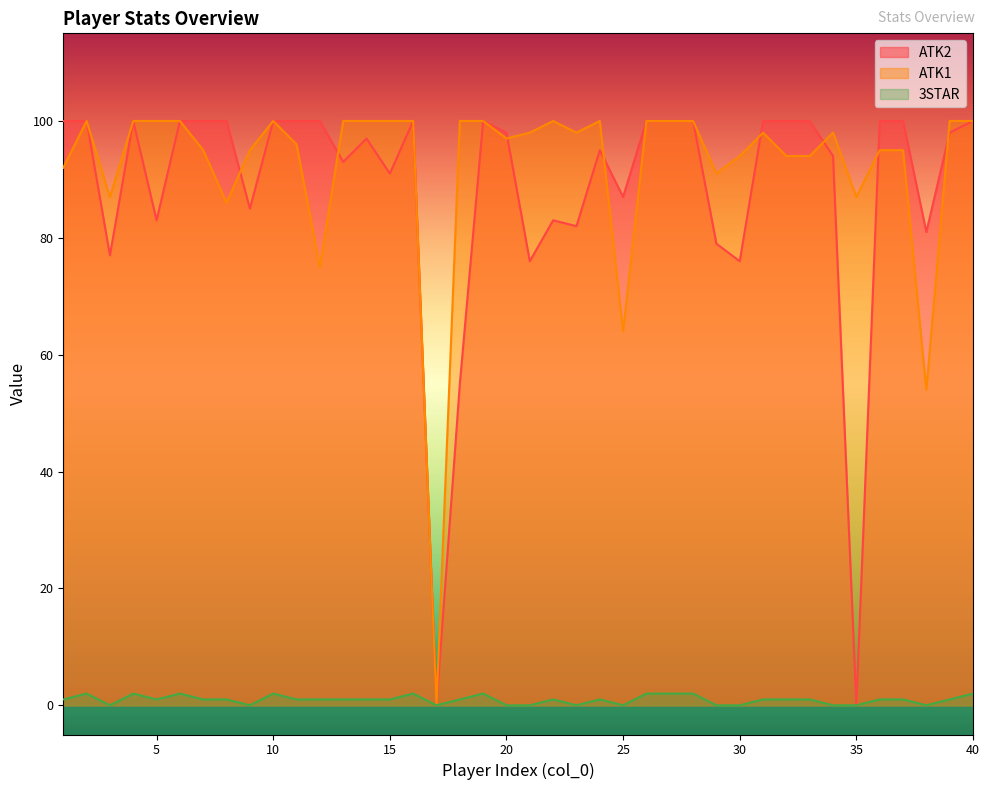

Reading left to right, what are all the values shown in this chart?

ATK2: 100	100	77	100	83	100	100	100	85	100	100	100	93	97	91	100	0	55	100	98	76	83	82	95	87	100	100	100	79	76	100	100	100	94	0	100	100	81	98	100
ATK1: 92	100	87	100	100	100	95	86	95	100	96	75	100	100	100	100	0	100	100	97	98	100	98	100	64	100	100	100	91	94	98	94	94	98	87	95	95	54	100	100
3STAR: 1	2	0	2	1	2	1	1	0	2	1	1	1	1	1	2	0	1	2	0	0	1	0	1	0	2	2	2	0	0	1	1	1	0	0	1	1	0	1	2